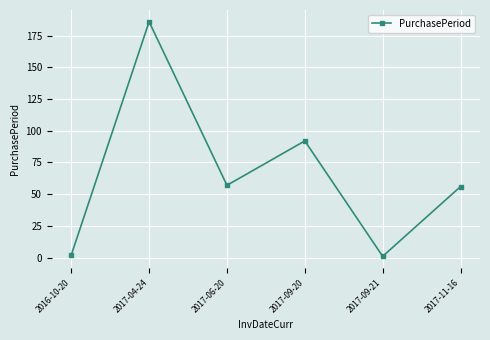

What is the approximate value at 2017-04-24, to the nearest 50?

200